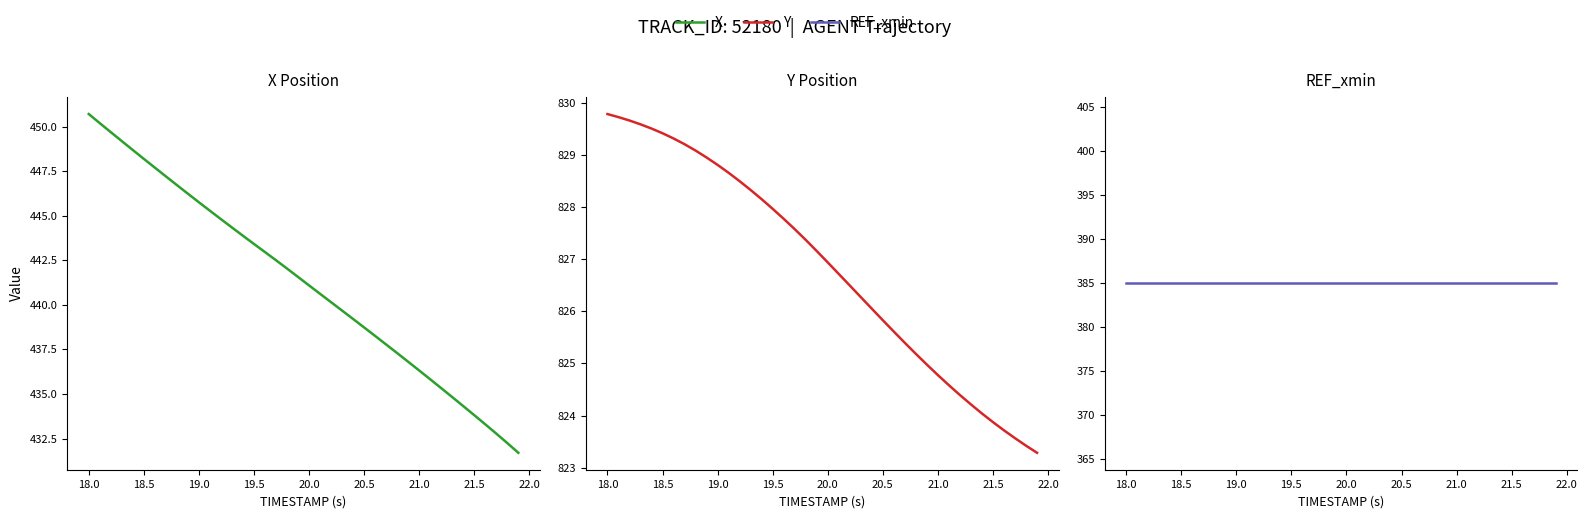

True or false: X has a value of 658.9 at 19.5.

False